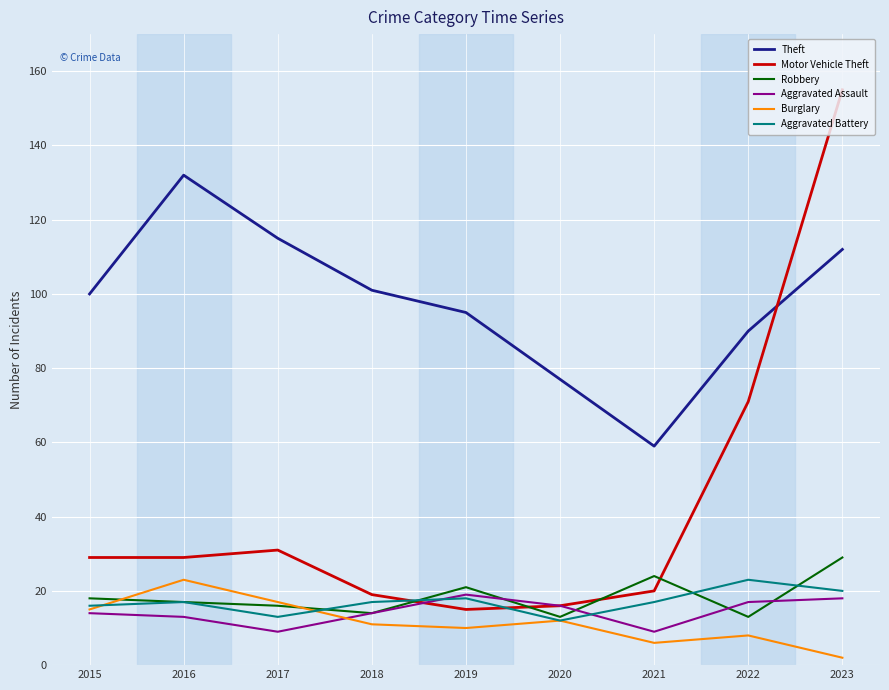

What is the total value across all series at 2022?

222